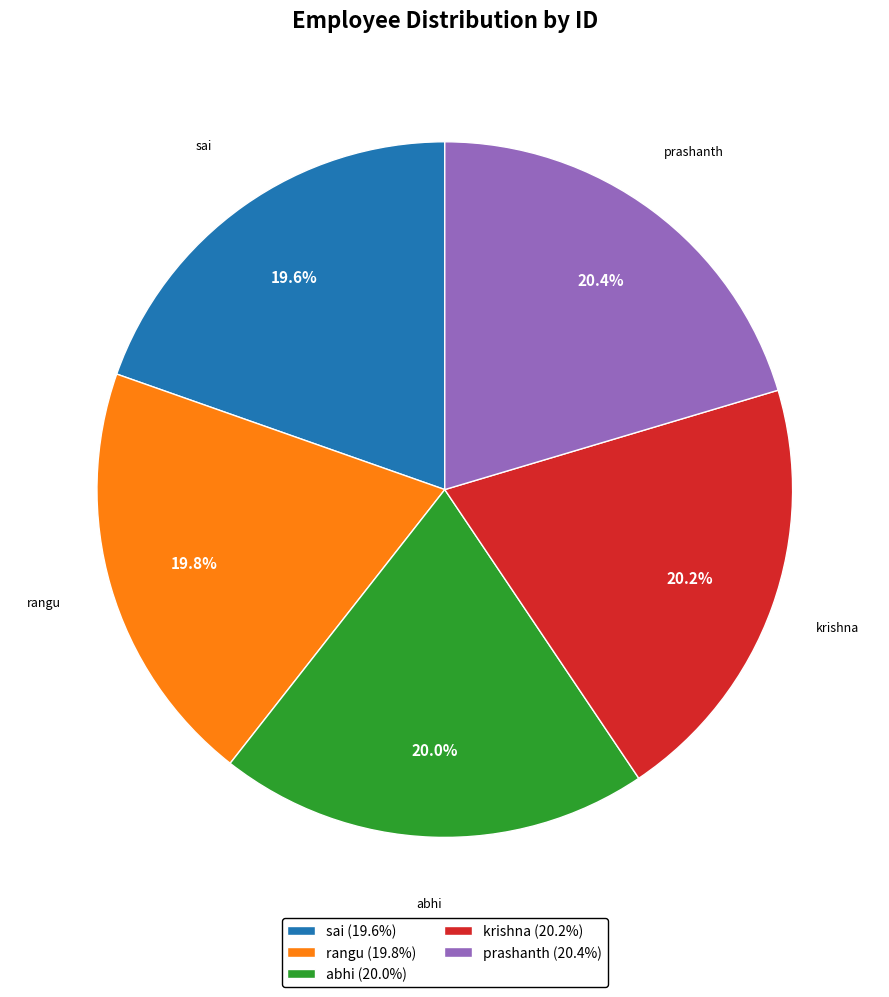

Is there a majority slice in this chart?

No